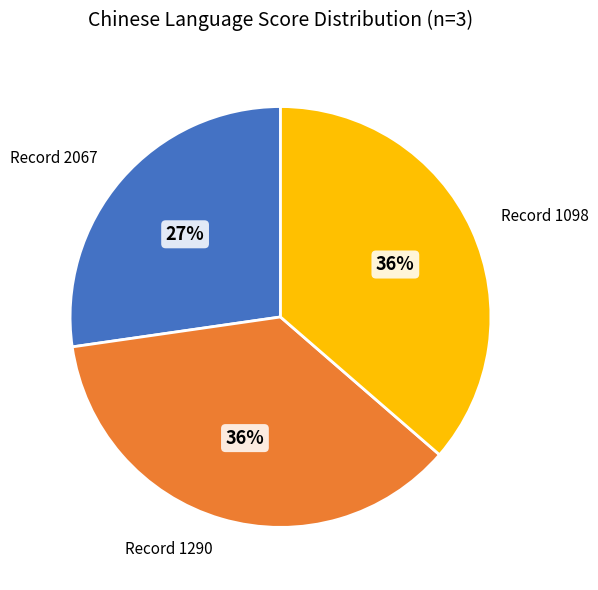

To the nearest percent, what is the average slice percentage?

33%